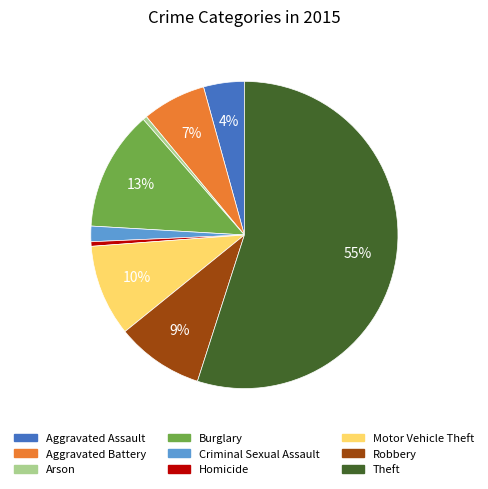

Which slice is the largest?

Theft